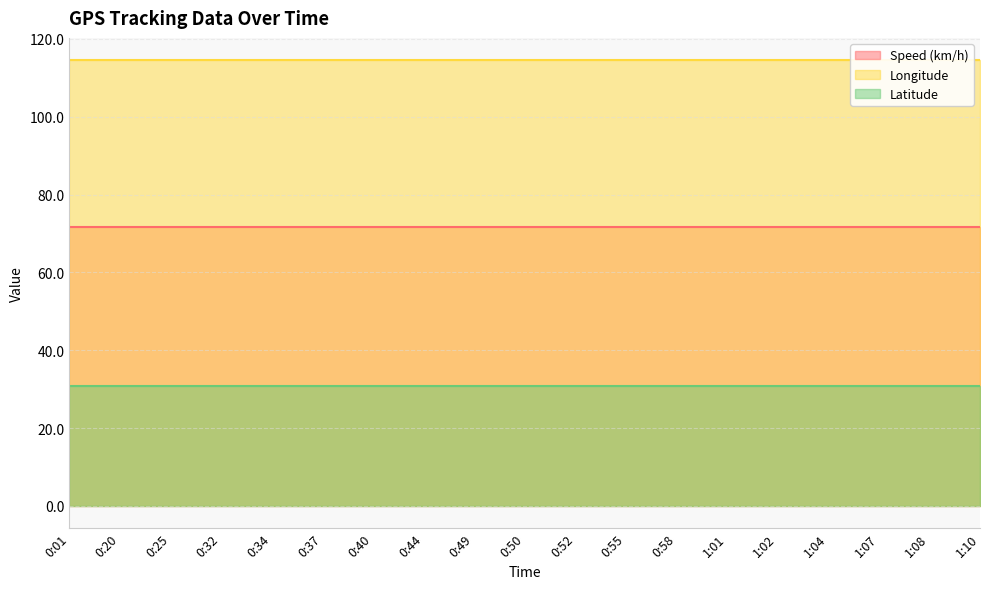

What position from the left is 1:01?

14